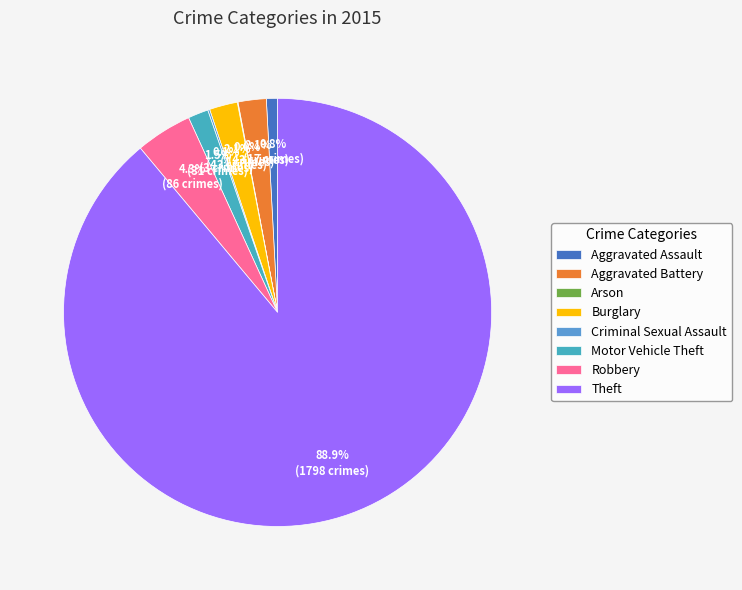

The Aggravated Battery slice represents 1% of the pie. True or false?

False